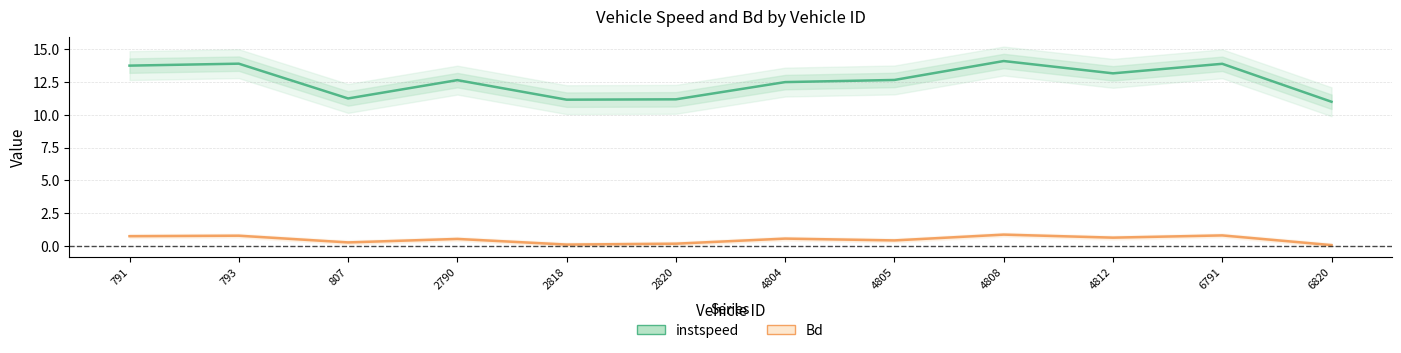

How many interior local valleys does the Bd series have?

4